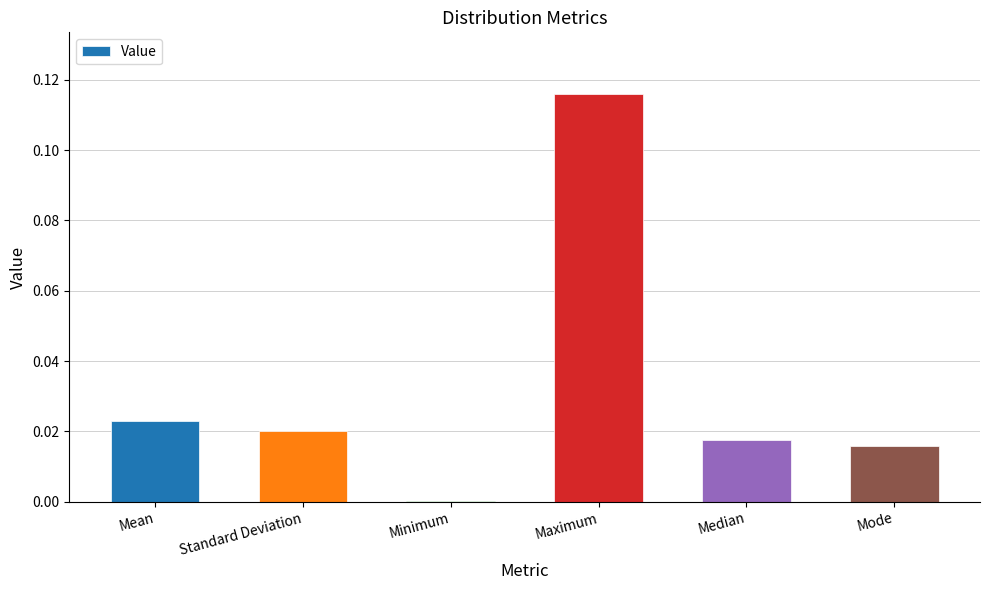

The chart shows a value of 0.0 at Median. True or false?

True